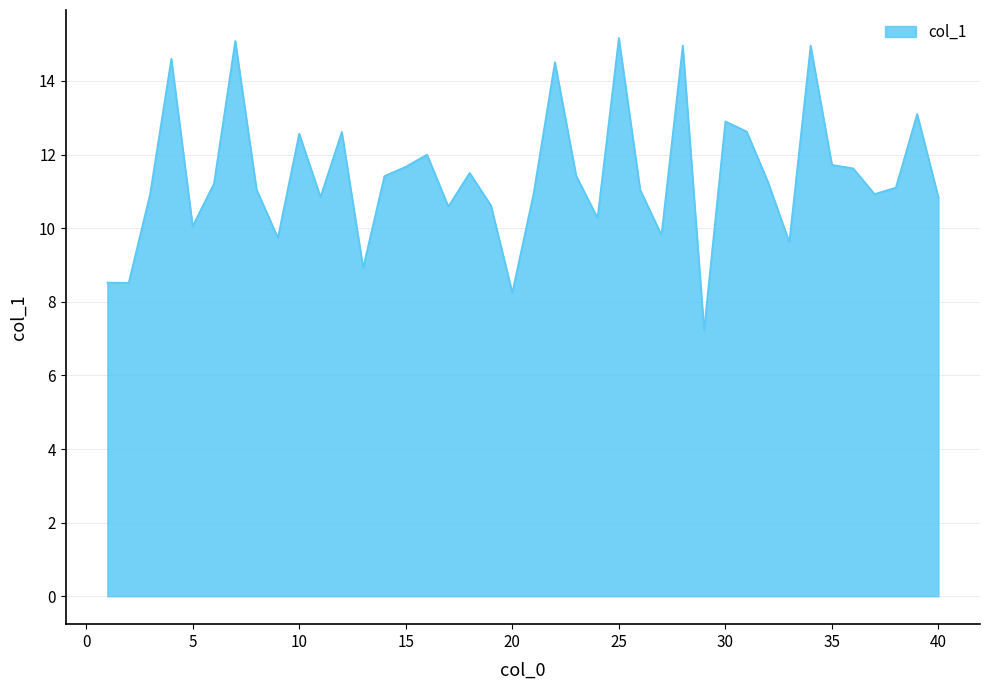

What is the difference between the maximum and minimum values?

7.9